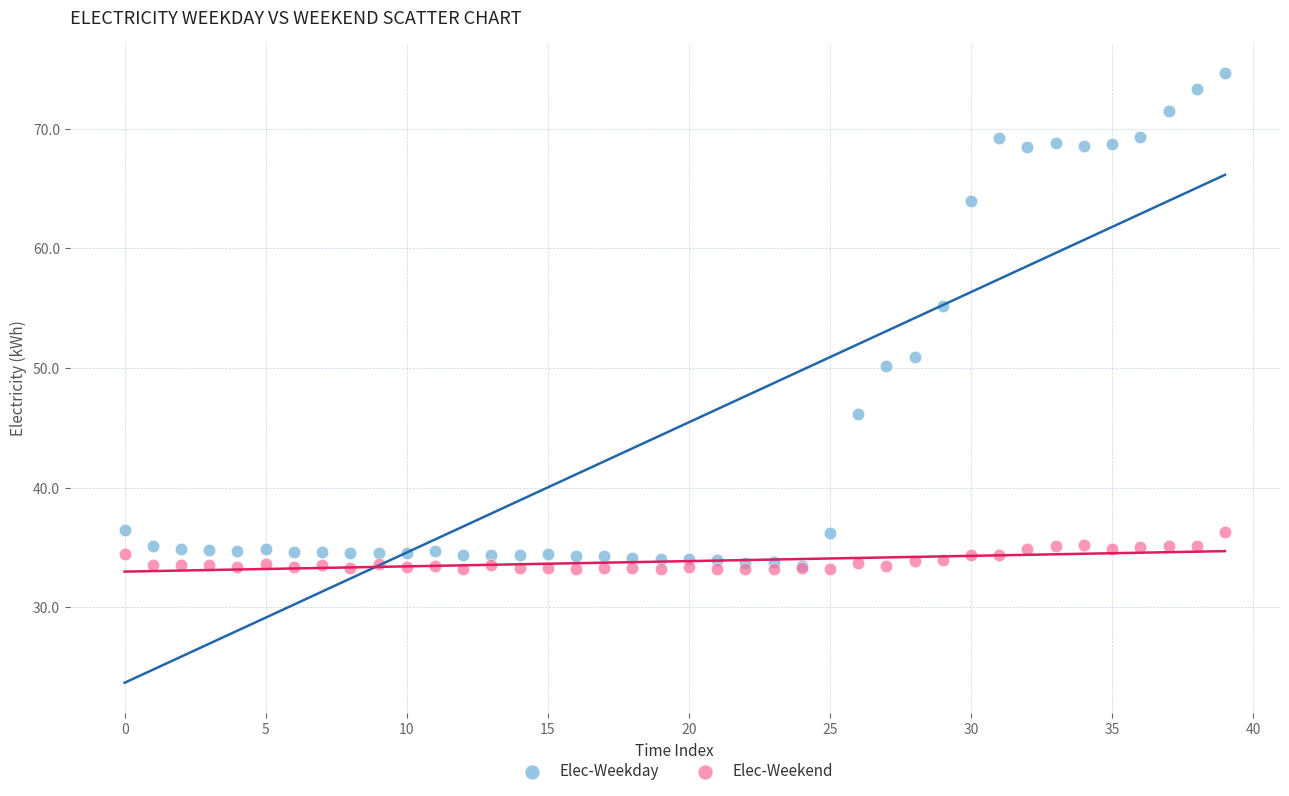

Which series reaches the maximum Y coordinate?

Elec-Weekday